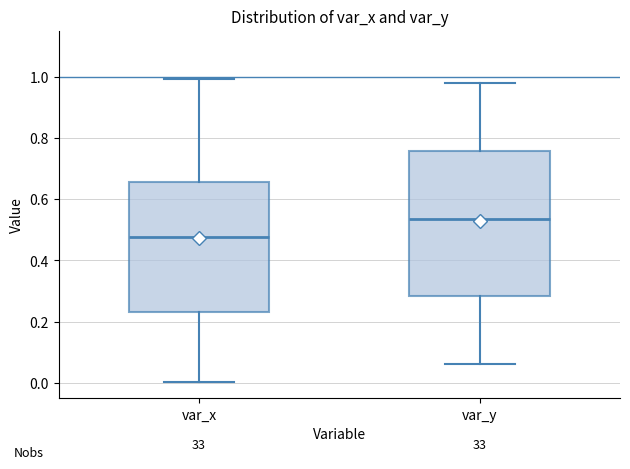

Which box has the highest median line?

var_y